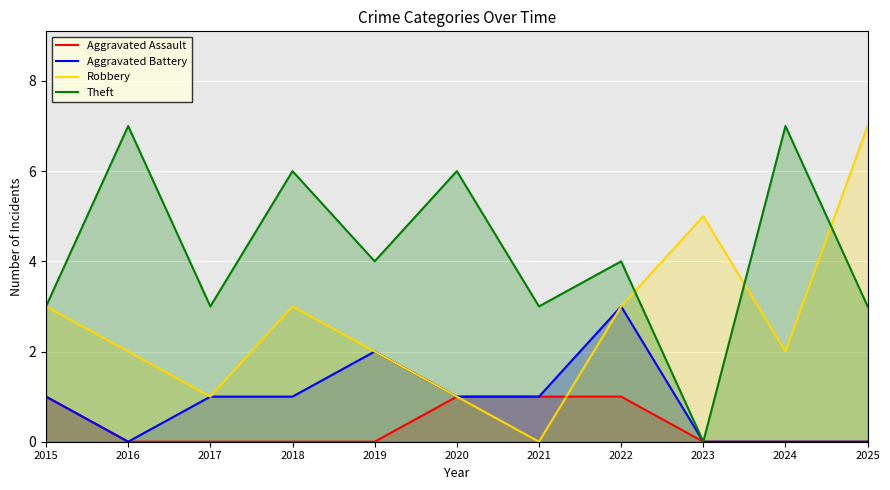

At how many categories does at least one series exceed 4?

6